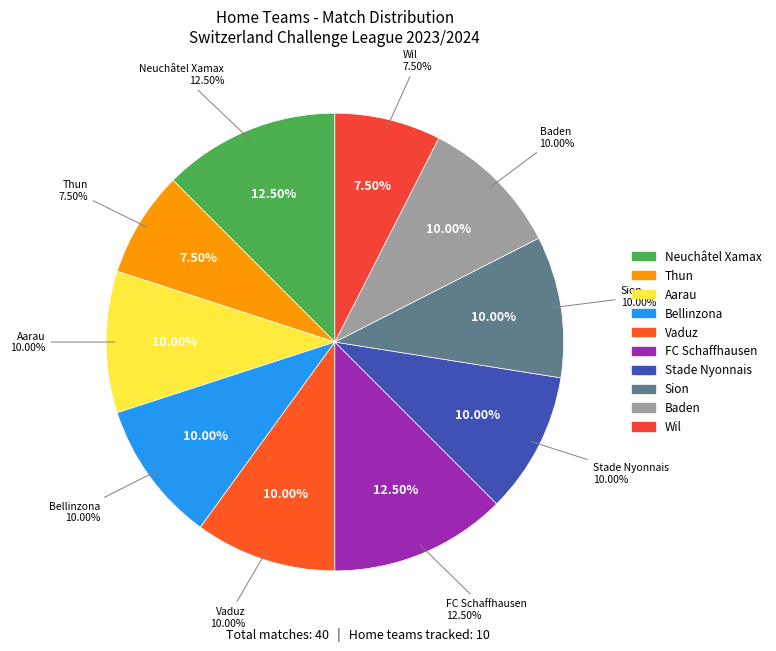

Which category has the smallest portion of the pie?

Thun